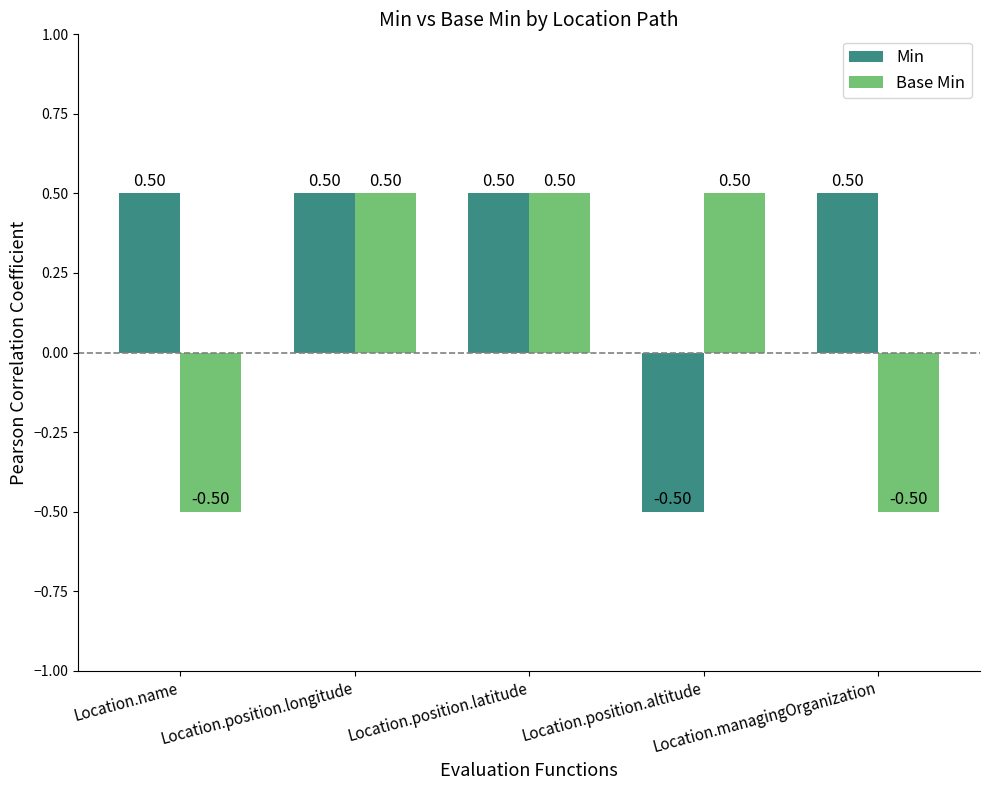

The Base Min series shows -0.3 at Location.managingOrganization. True or false?

False